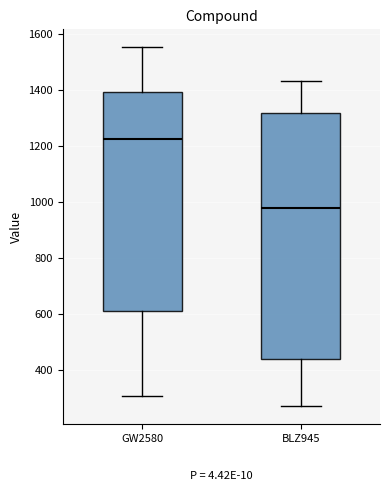

Reading left to right, transcribe this box plot: for each box, give where its median line is, the range the box spans, and where its two whiskers end, as read against the y-axis. The values are not printed on the chart, so give them approximately, as read against the axis.

GW2580: median 1220, box 620 to 1400, whiskers 300 to 1560
BLZ945: median 980, box 440 to 1320, whiskers 280 to 1440